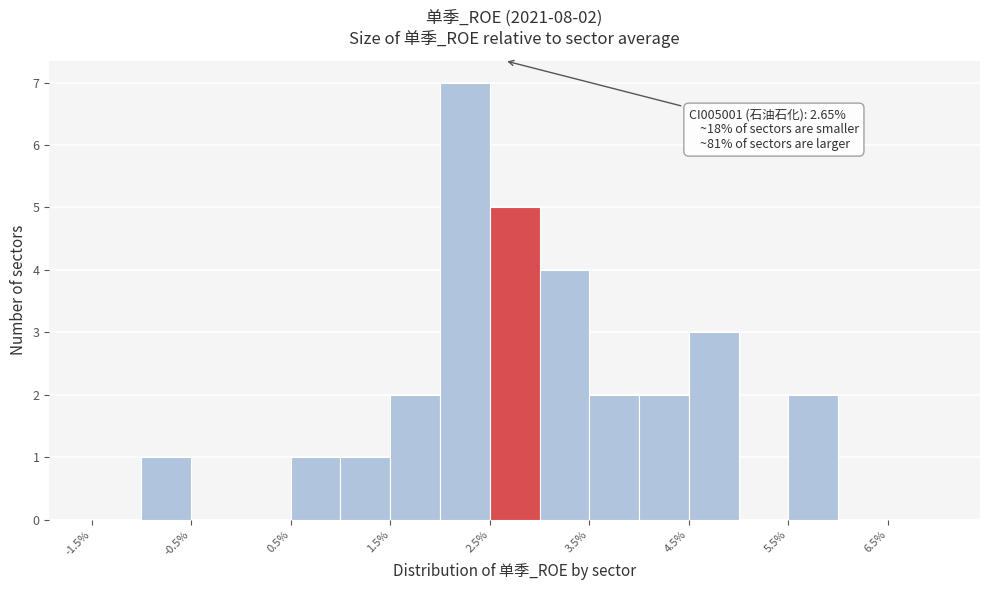

Over which range of the x-axis is the bar tallest?

2.0 to 2.5